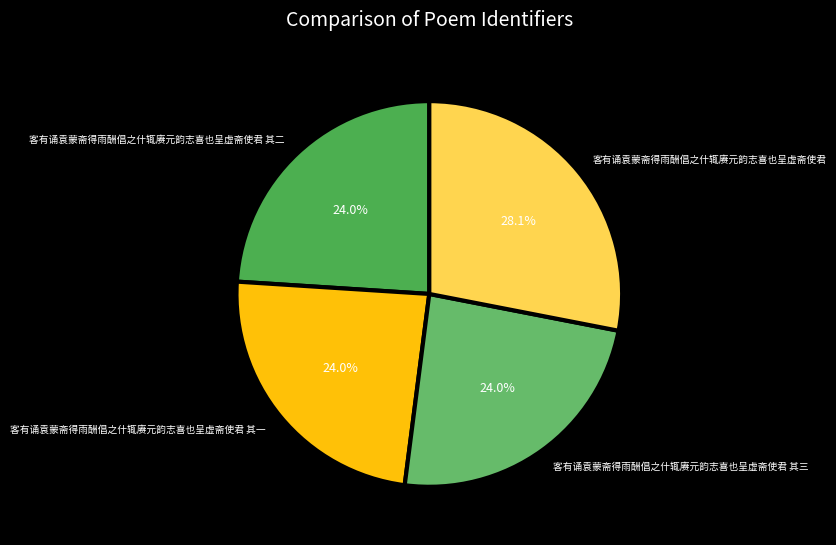

Combined, what portion of the pie is 客有诵袁蒙斋得雨酬倡之什辄赓元韵志喜也呈虚斋使君 其一 and 客有诵袁蒙斋得雨酬倡之什辄赓元韵志喜也呈虚斋使君?

52.0%